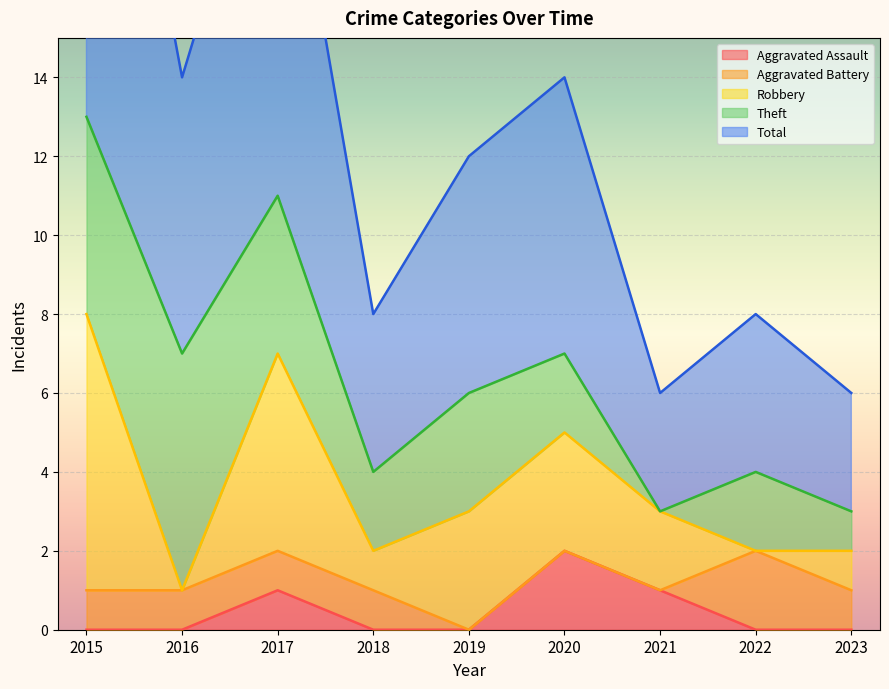

What is the value of the Theft point at the 1st from the left?

5